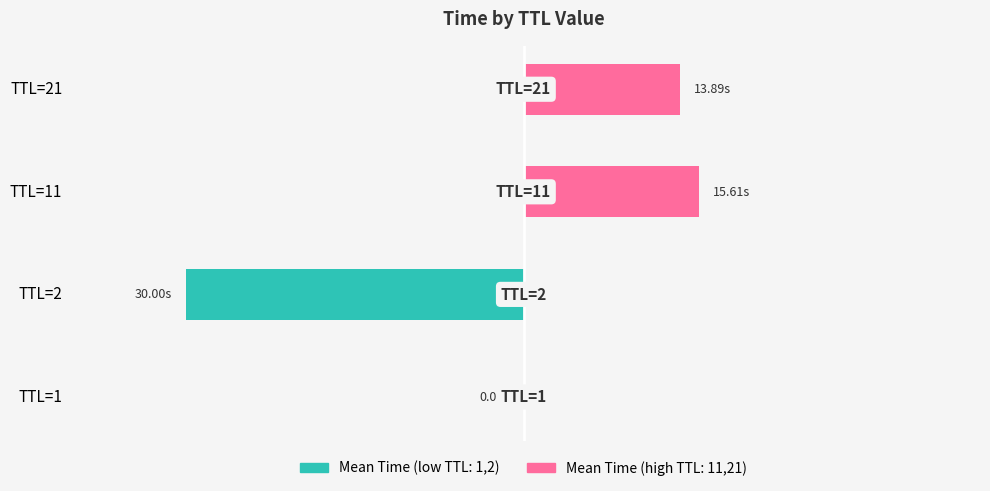

How many distinct data groups are displayed?

2